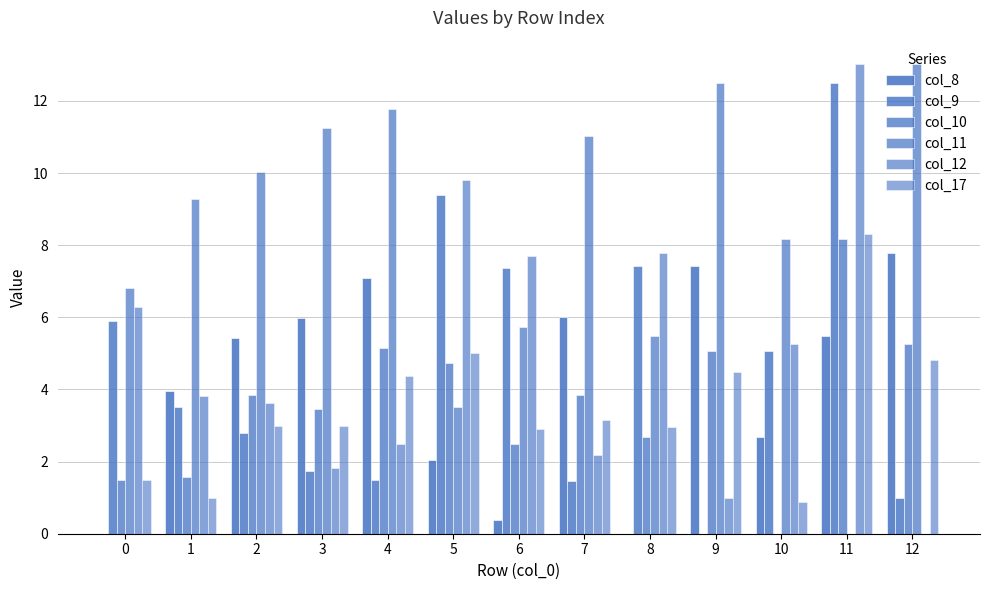

Which category has the highest value across all series?

12